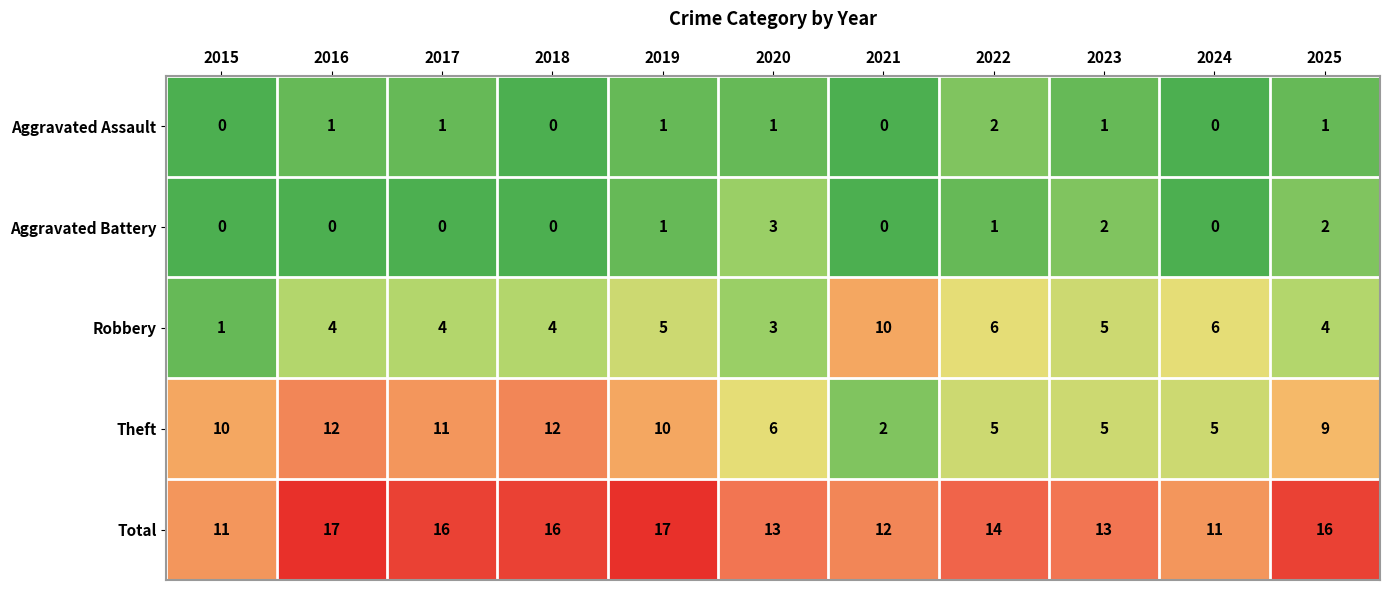

At which label does Theft reach its minimum?

2021